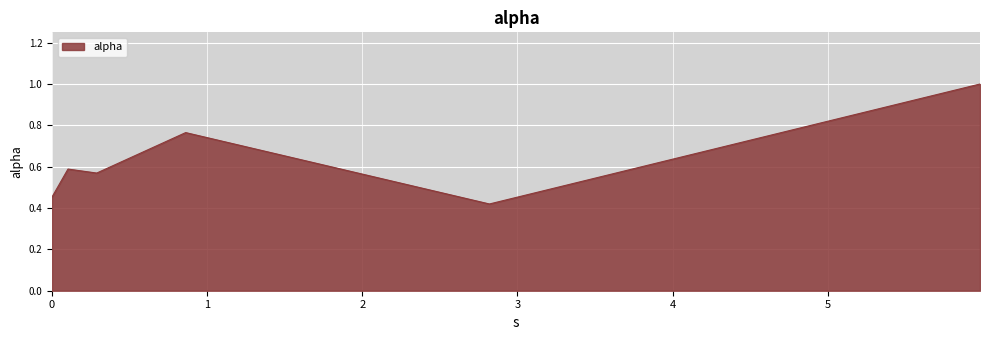

What is the greatest value displayed?

1.0